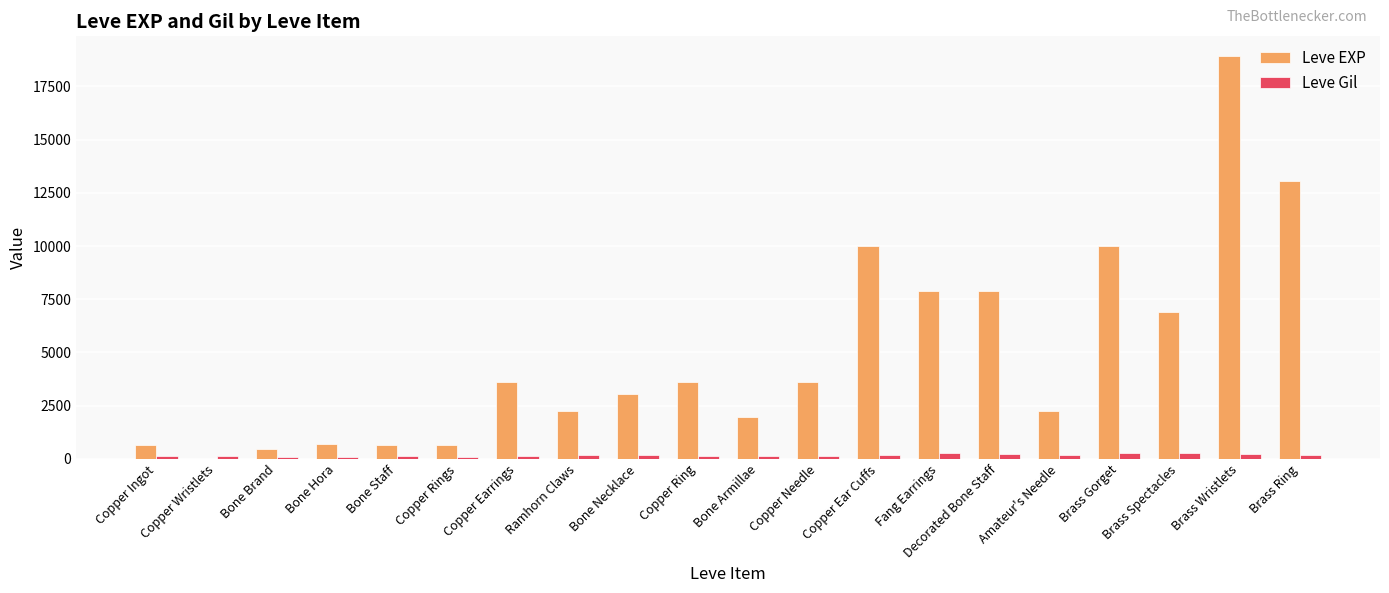

Which series changed the most between Copper Ring and Brass Gorget?

Leve EXP